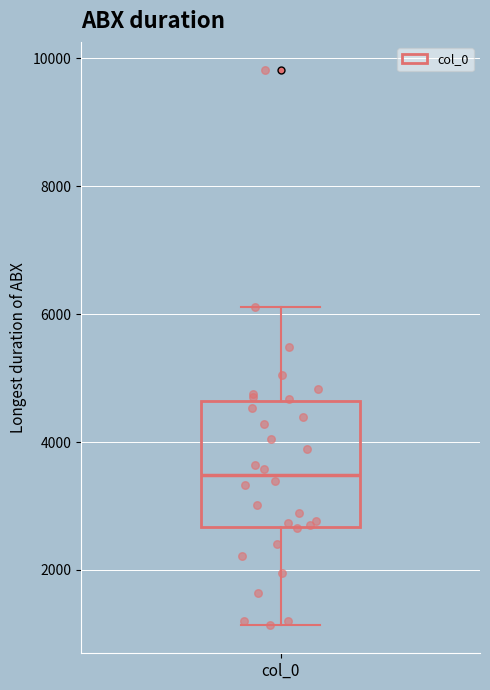

Read this box plot against the y-axis: the position of the median line, the range covered by the box, and the ends of both whiskers. The values are not printed on the chart, so give them approximately, as read against the axis.

median 3400, box 2600 to 4600, whiskers 1200 to 6200